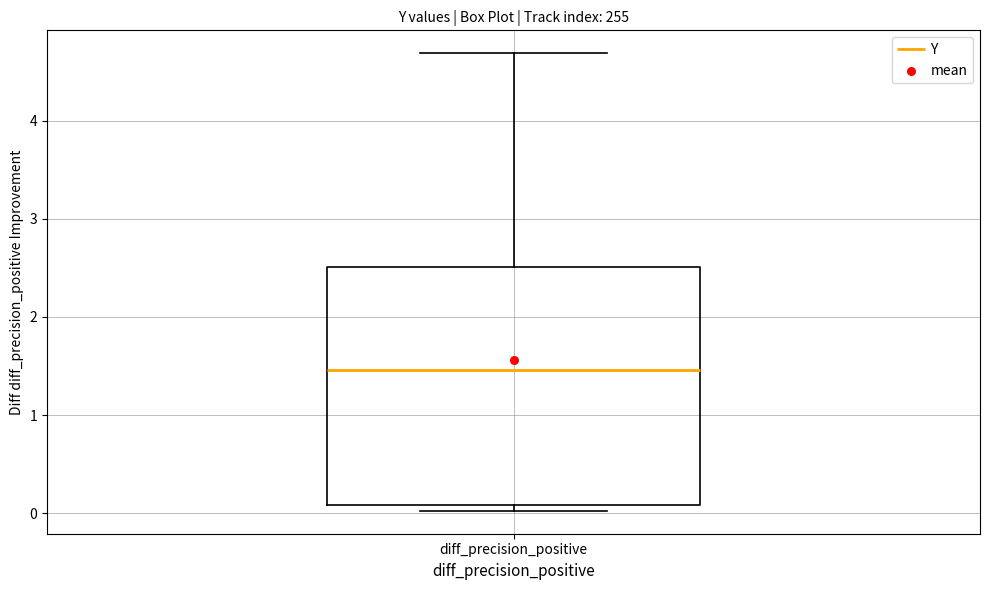

Transcribe this box plot: give where the median line is, the range the box spans, and where the two whiskers end, as read against the y-axis. The values are not printed on the chart, so give them approximately, as read against the axis.

median 1.5, box 0.1 to 2.5, whiskers 0.0 to 4.7